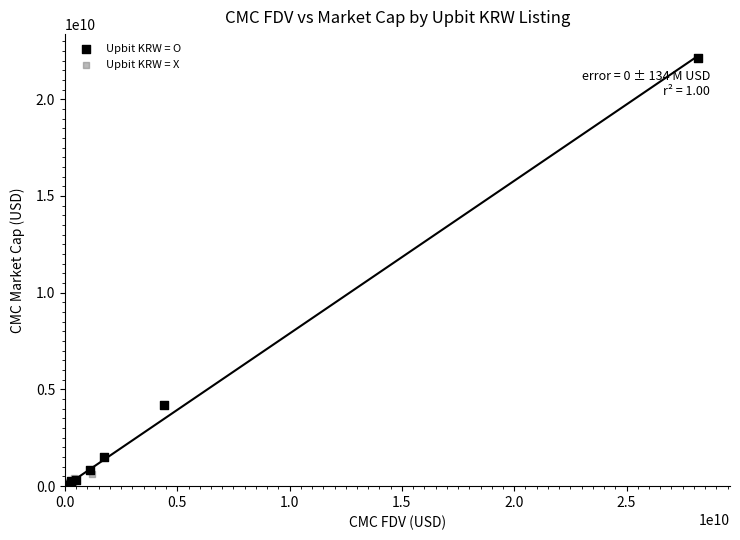

Which series contains the highest Y value?

Upbit KRW = O